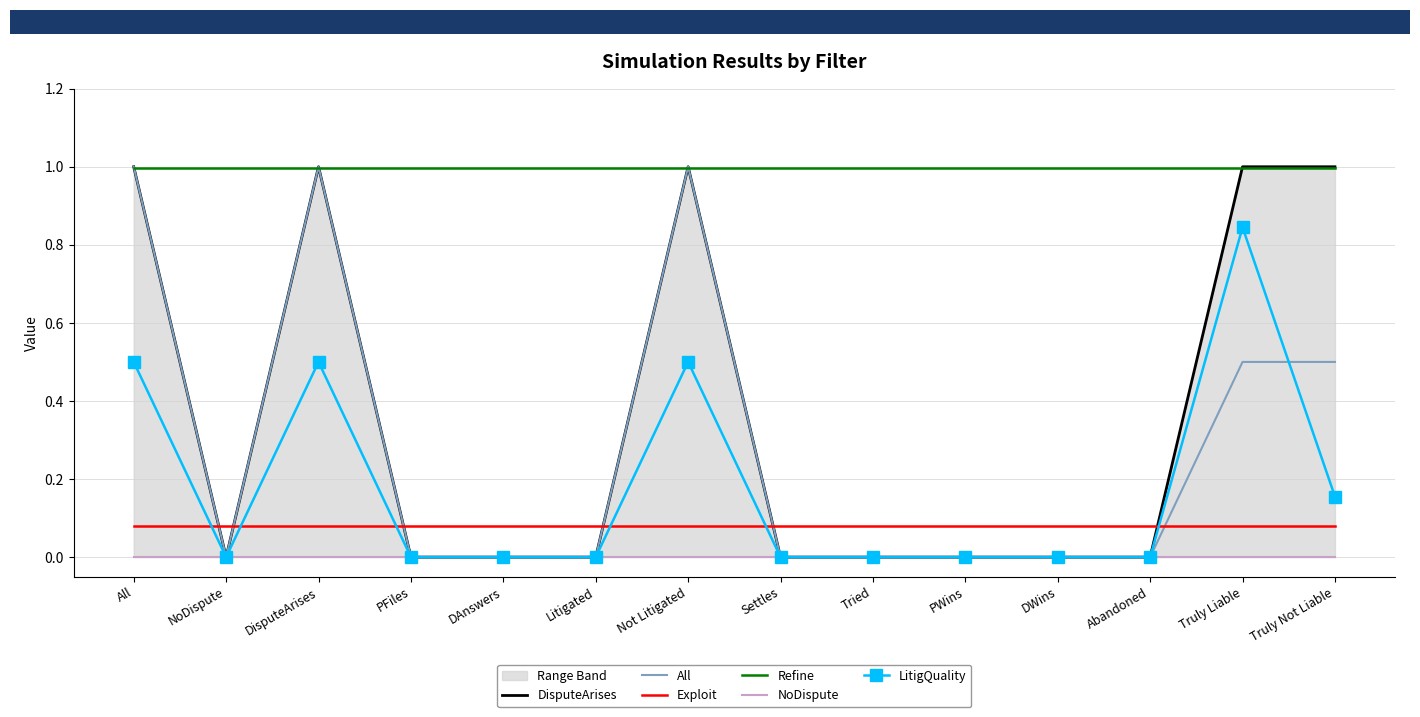

Reading right to left, list all the values displayed in this chart.

DisputeArises: 1.0	1.0	0.0	0.0	0.0	0.0	0.0	1.0	0.0	0.0	0.0	1.0	0.0	1.0
All: 0.5	0.5	0.0	0.0	0.0	0.0	0.0	1.0	0.0	0.0	0.0	1.0	0.0	1.0
Exploit: 0.1	0.1	0.1	0.1	0.1	0.1	0.1	0.1	0.1	0.1	0.1	0.1	0.1	0.1
Refine: 1.0	1.0	1.0	1.0	1.0	1.0	1.0	1.0	1.0	1.0	1.0	1.0	1.0	1.0
NoDispute: 0.0	0.0	0.0	0.0	0.0	0.0	0.0	0.0	0.0	0.0	0.0	0.0	0.0	0.0
LitigQuality: 0.2	0.8	0.0	0.0	0.0	0.0	0.0	0.5	0.0	0.0	0.0	0.5	0.0	0.5